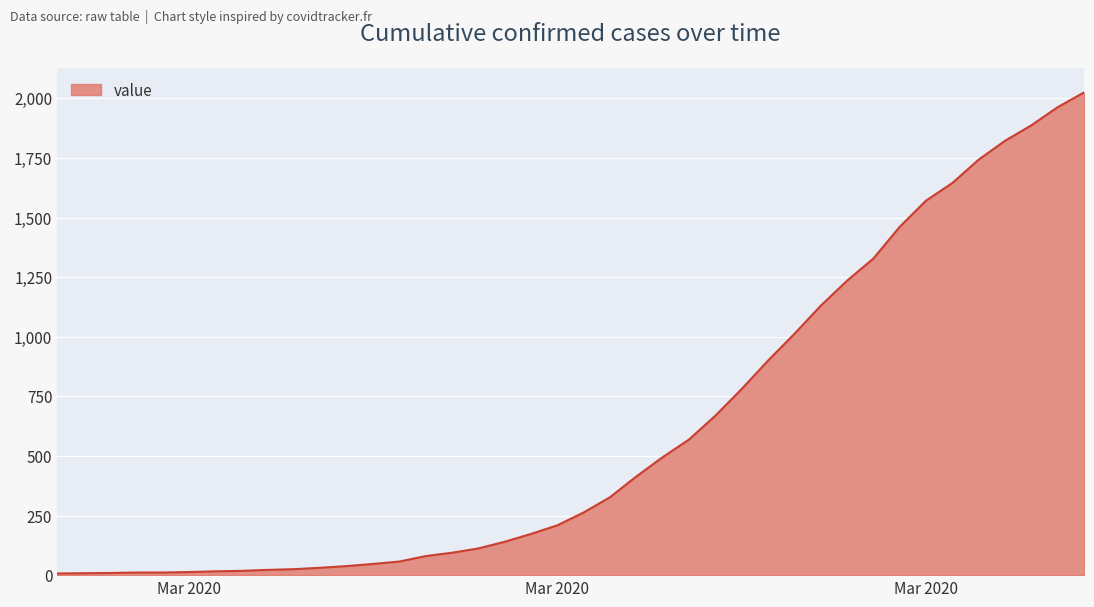

What is the greatest value displayed?

2025